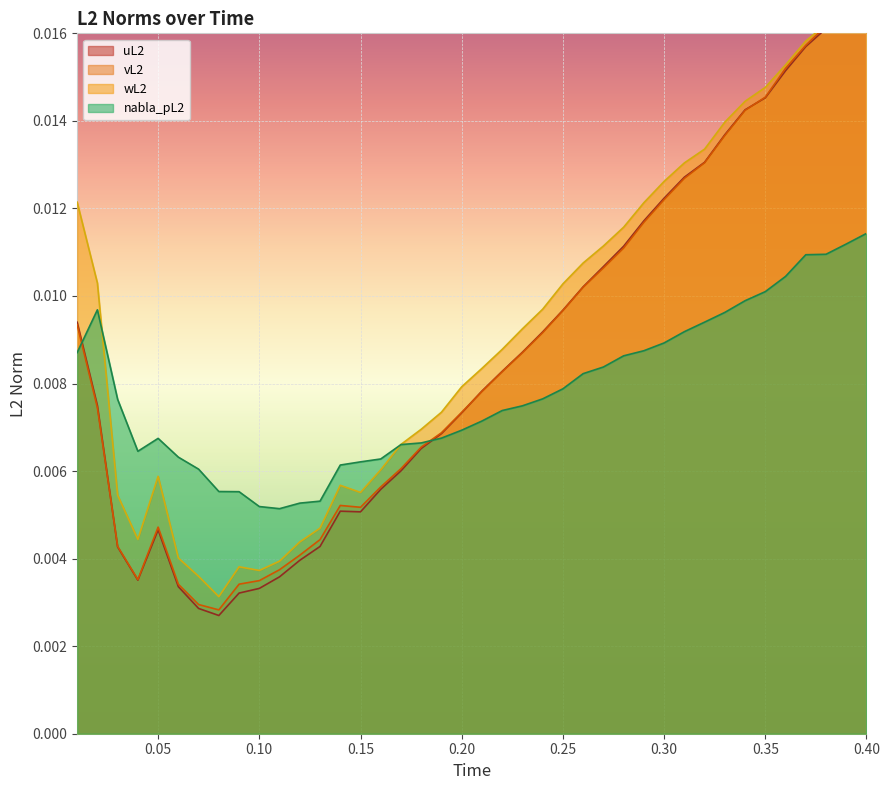

What is the label of the 30th point from the left?

0.3